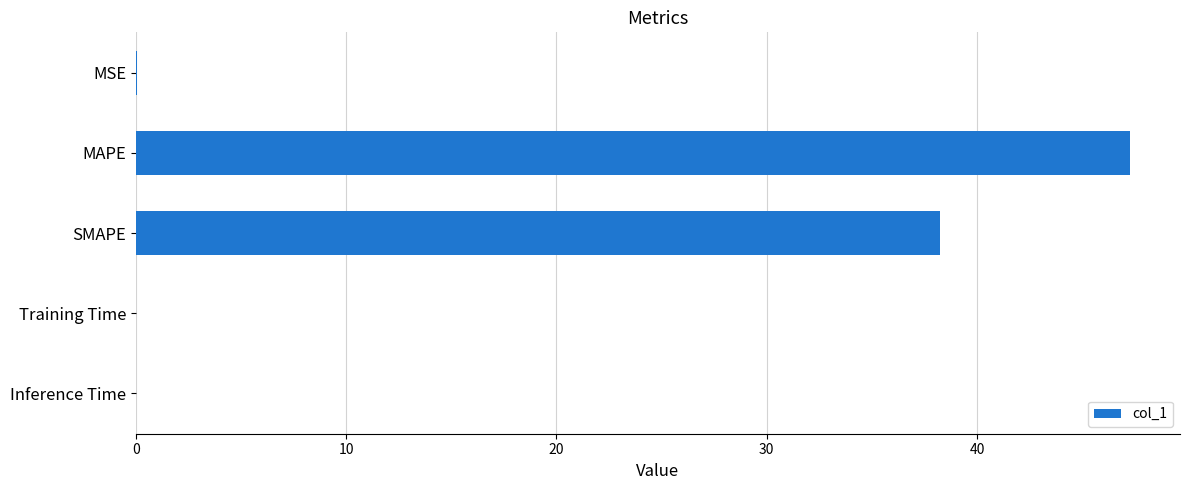

Where is the data nearest to the value 23?

SMAPE